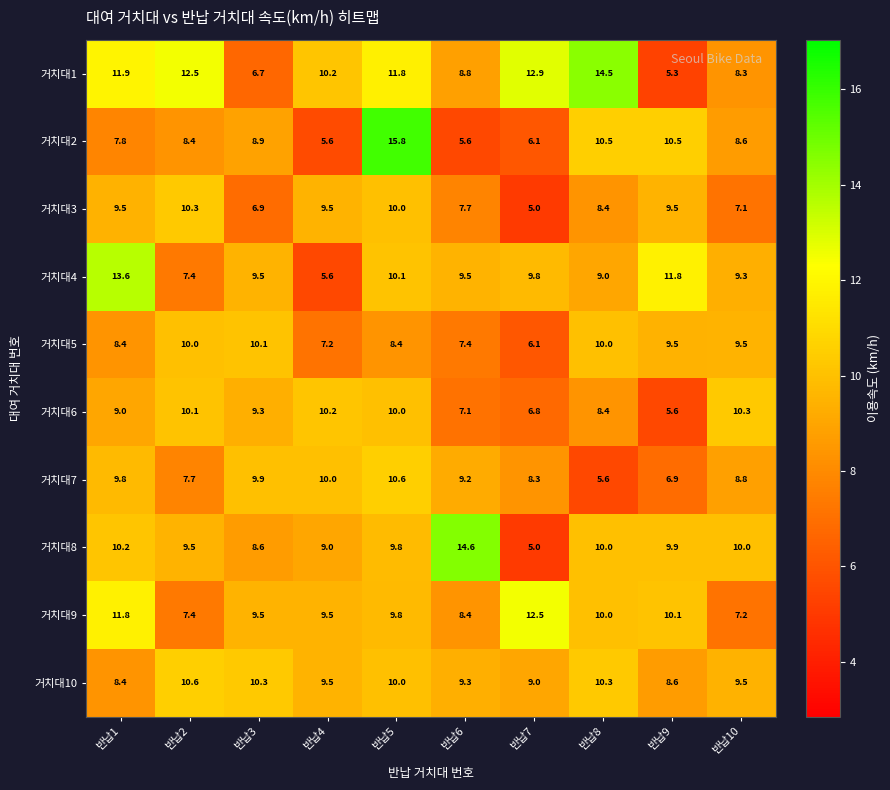

How many data points in 거치대2 are above 8?

6